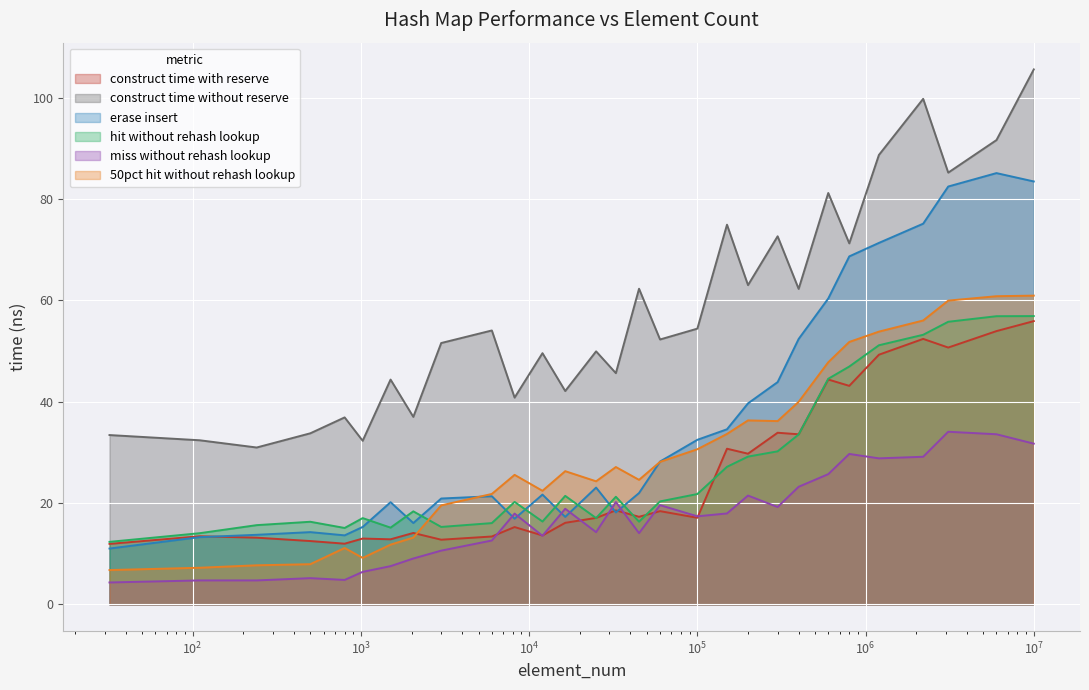

True or false: avg_miss_without_rehash_lookup_ns and avg_construct_time_with_reserve_ns cross at least once.

True